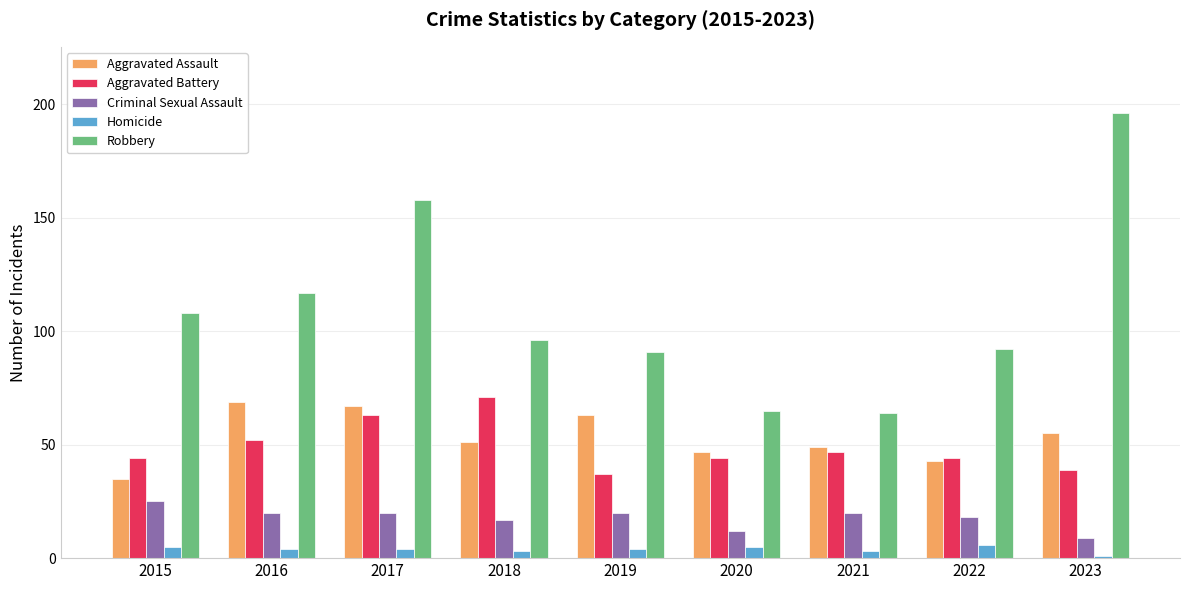

Are the bars horizontal?

No